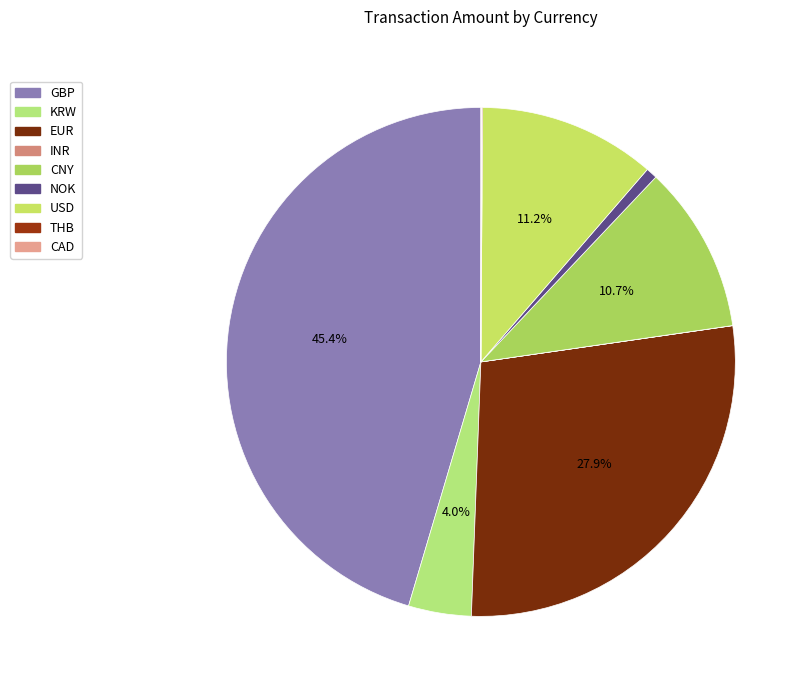

To the nearest percent, what is the average slice percentage?

11%